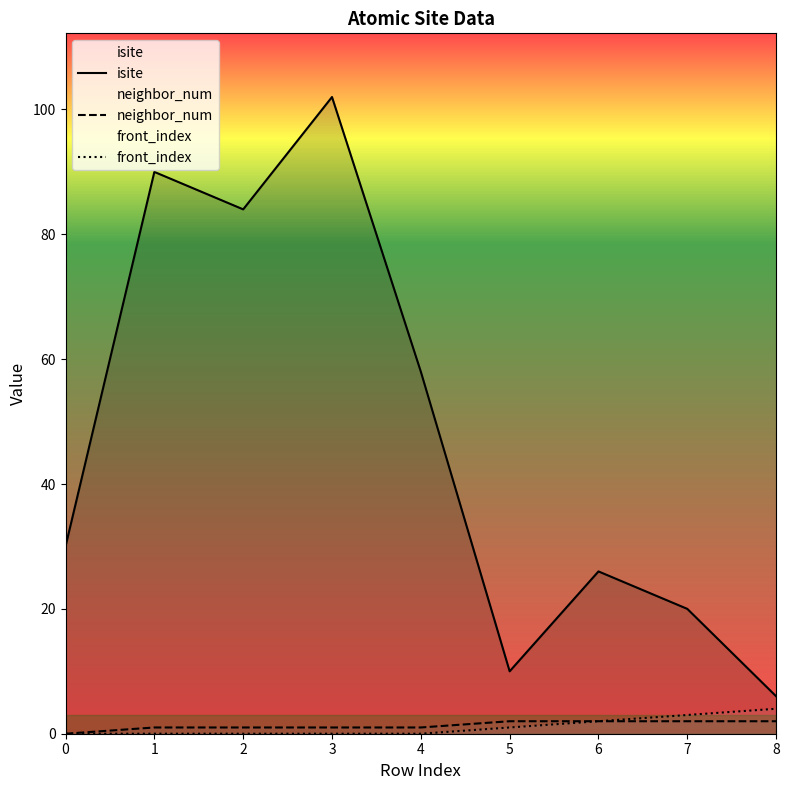

How many values in the neighbor_num series are below 1?

1